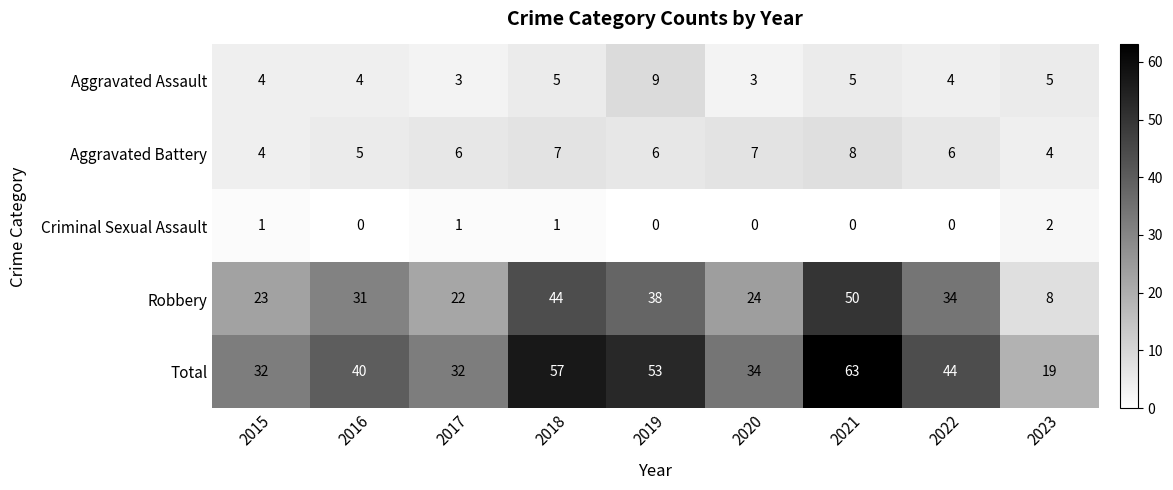

The value of Aggravated Battery at 2015 is 2. True or false?

False